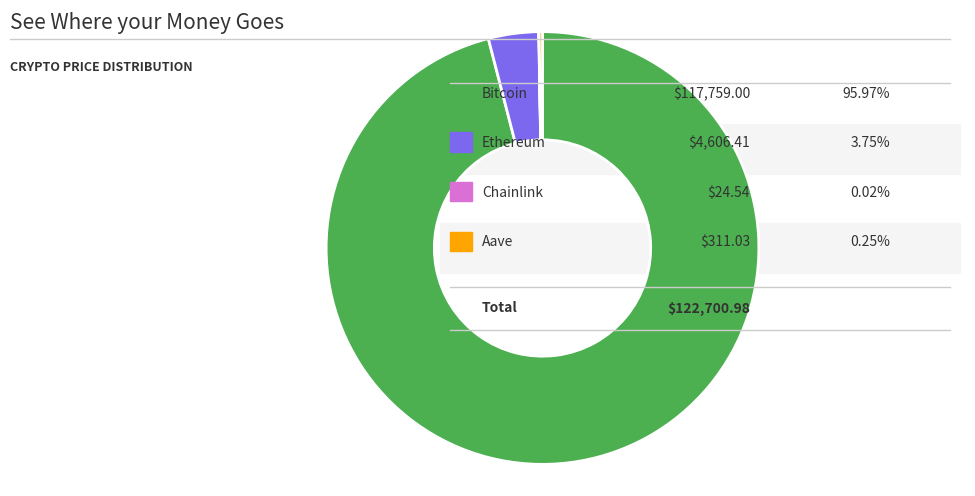

Does any single category account for the majority?

Yes